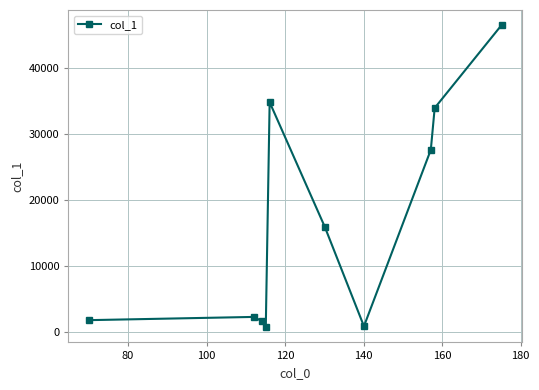

What is the difference between the maximum and second lowest values?

45626.7